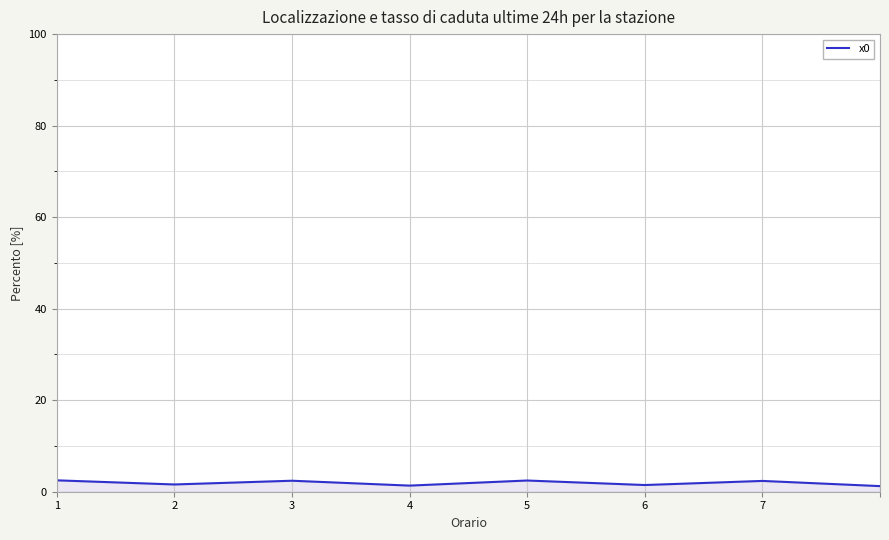

What is the greatest value displayed?

2.5